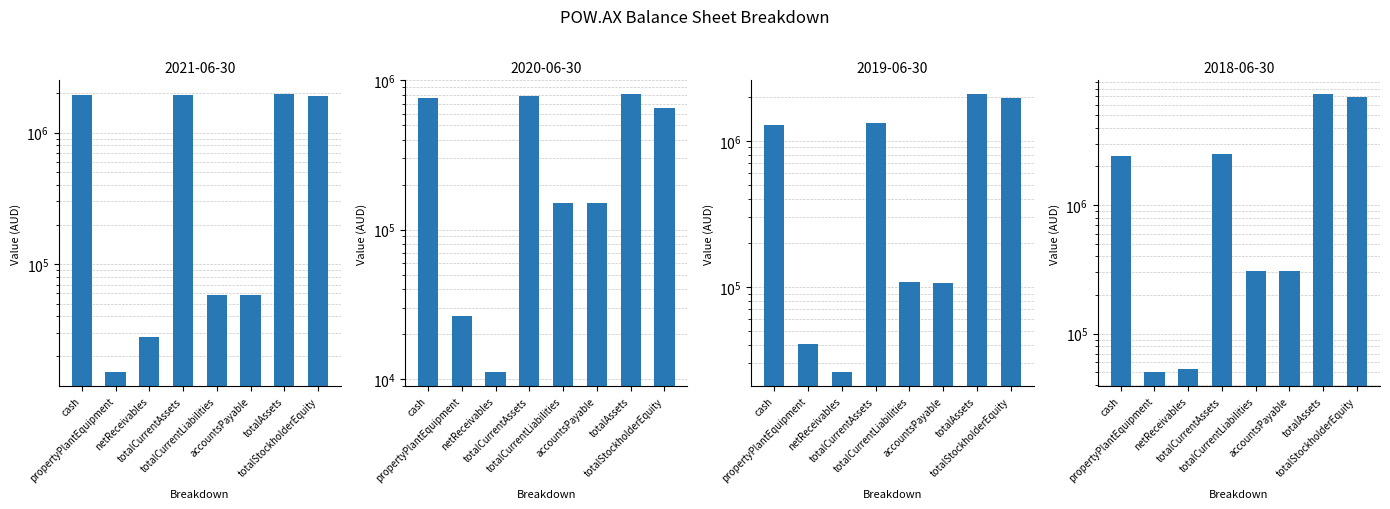

What is the label of the 5th bar from the left?

totalCurrentLiabilities